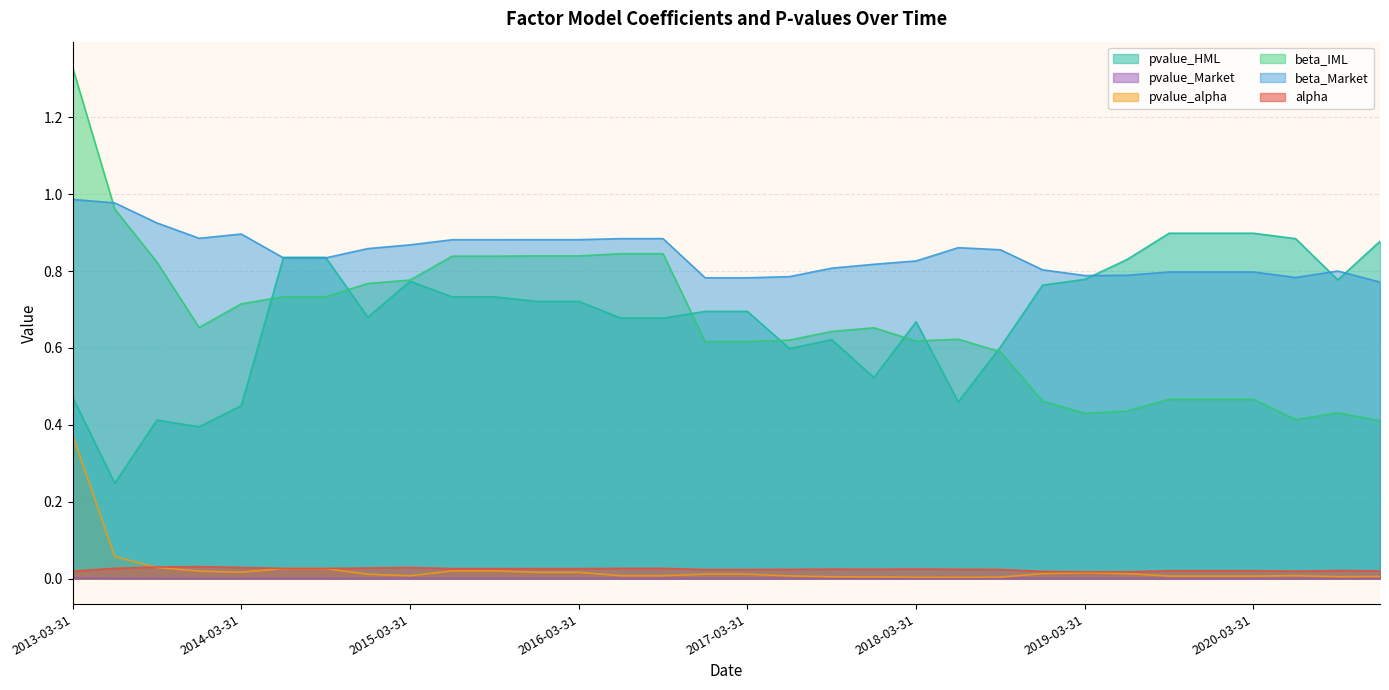

At which label does alpha reach its peak?

2013-12-31